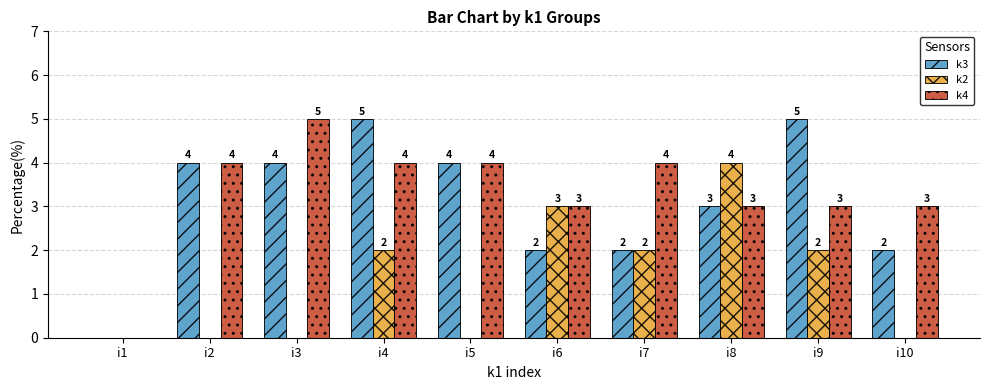

Which series changed the most between i4 and i7?

k3